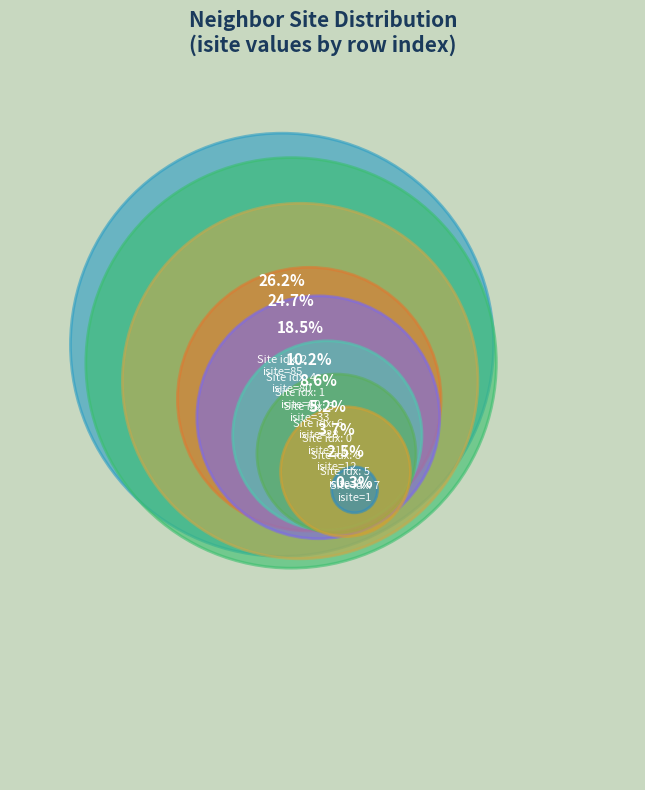

Is it true that 4 is 25% of the pie?

True